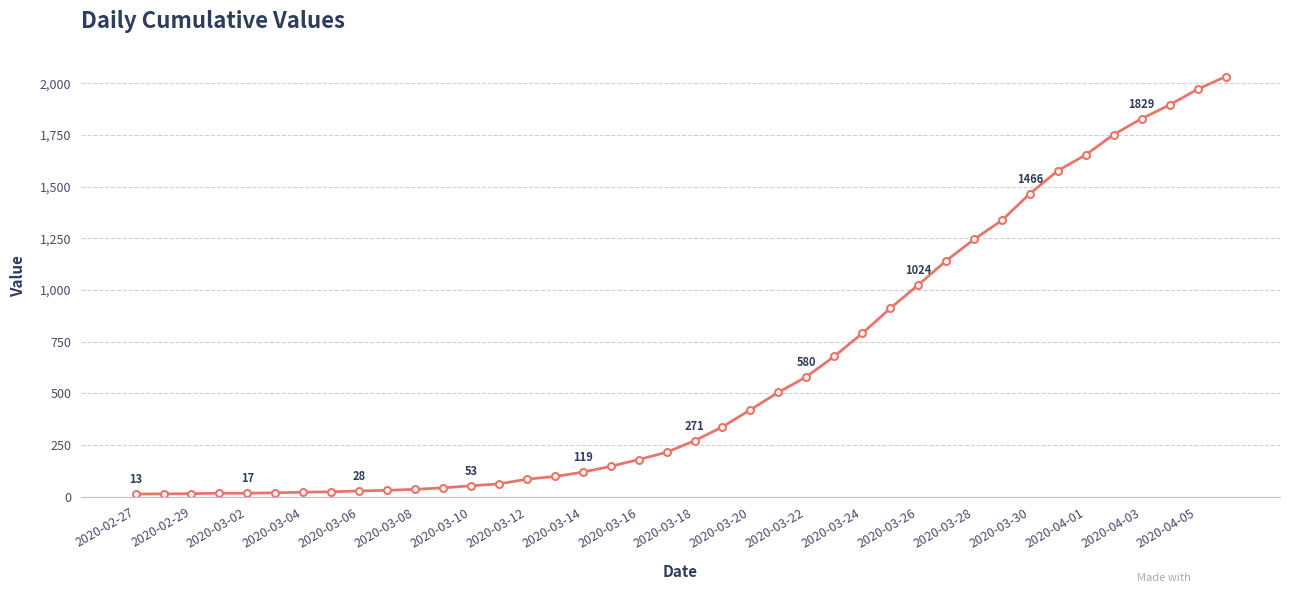

What is the average value?

616